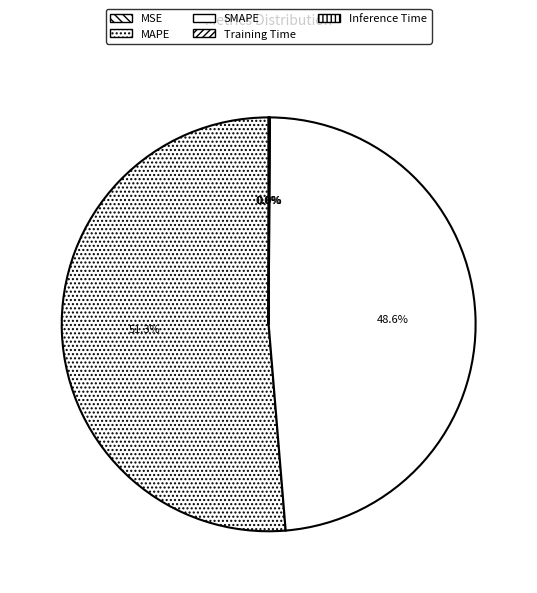

Rank the categories by value from highest to lowest.

MAPE, SMAPE, Inference Time, Training Time, MSE